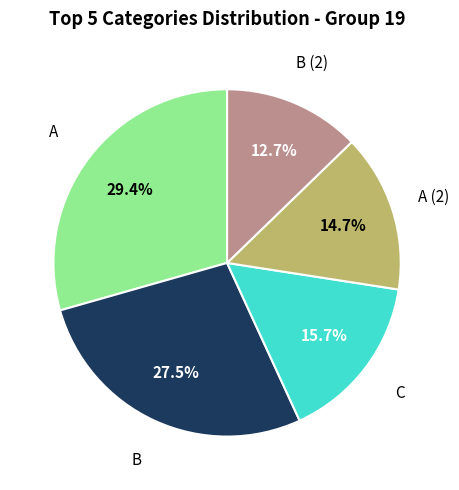

Does any single category account for the majority?

No